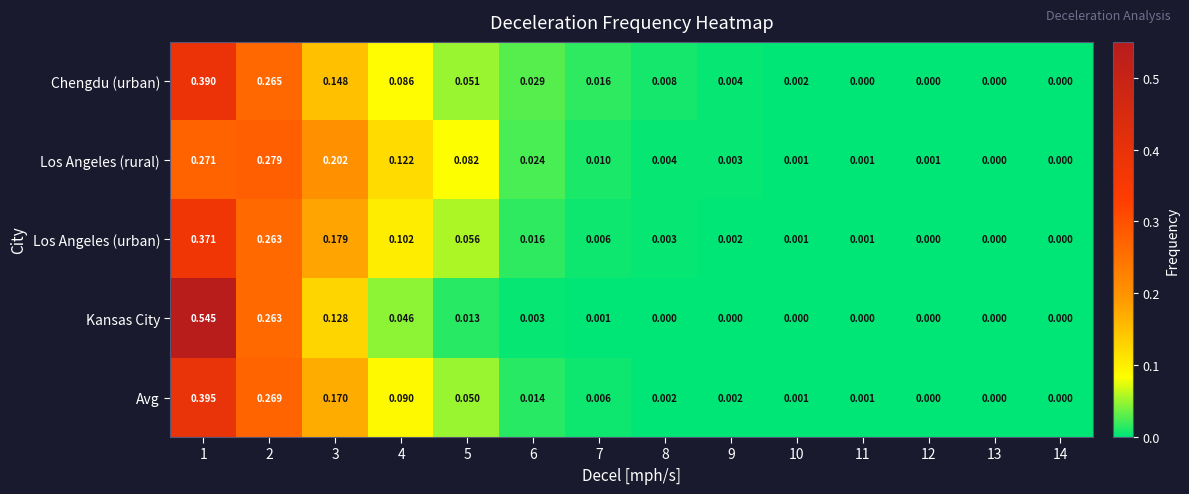

List the series in order of their peak value, lowest first.

Los Angeles (rural), Los Angeles (urban), Chengdu (urban), Avg, Kansas City